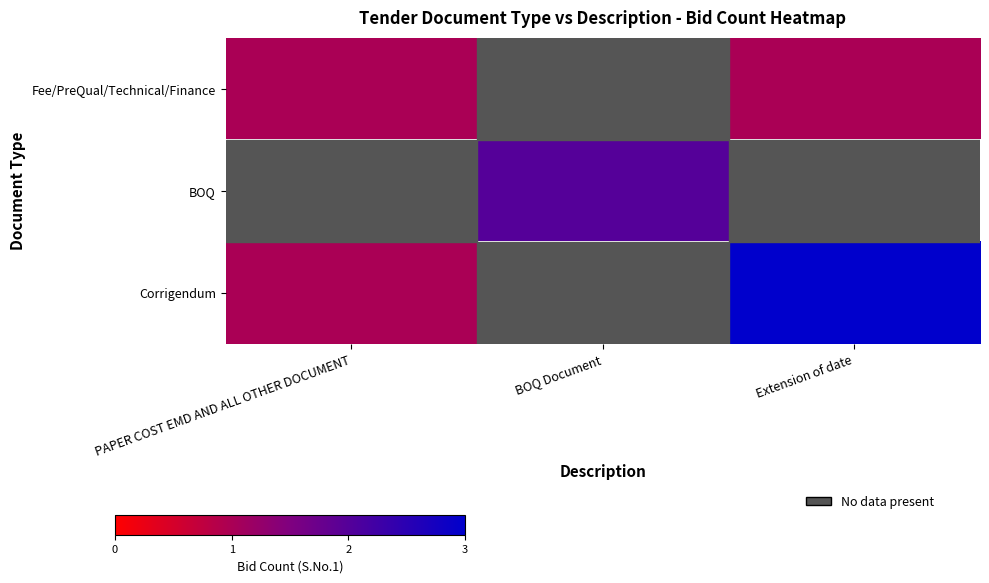

At which label is Fee/PreQual/Technical/Finance closest to 1?

PAPER COST EMD AND ALL OTHER DOCUMENT